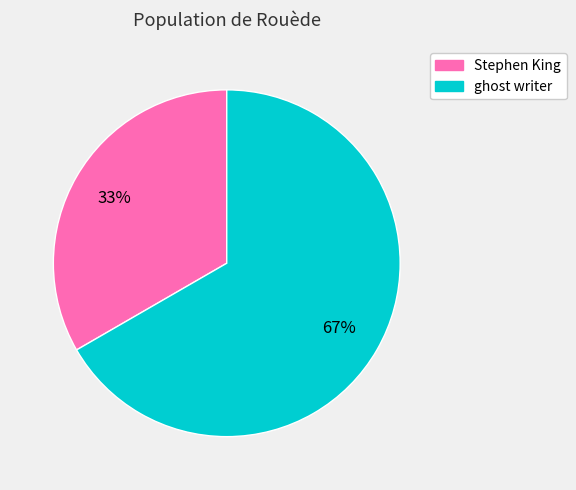

How many slices are in this pie chart?

2